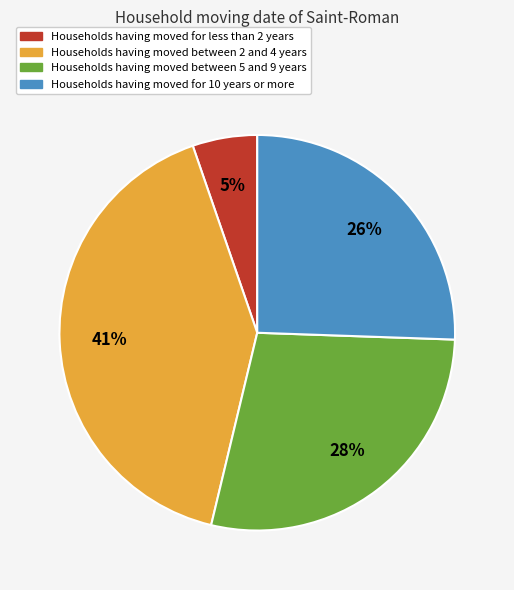

To the nearest percent, what is the average slice percentage?

25%